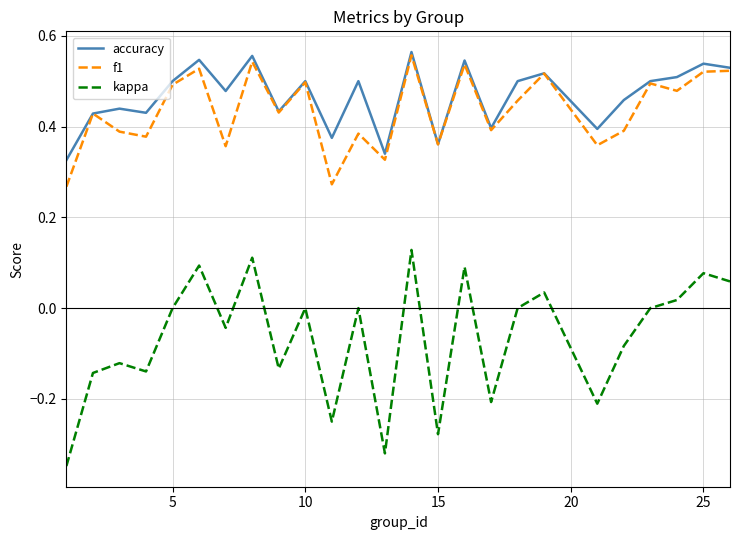

True or false: accuracy and kappa cross at least once.

False